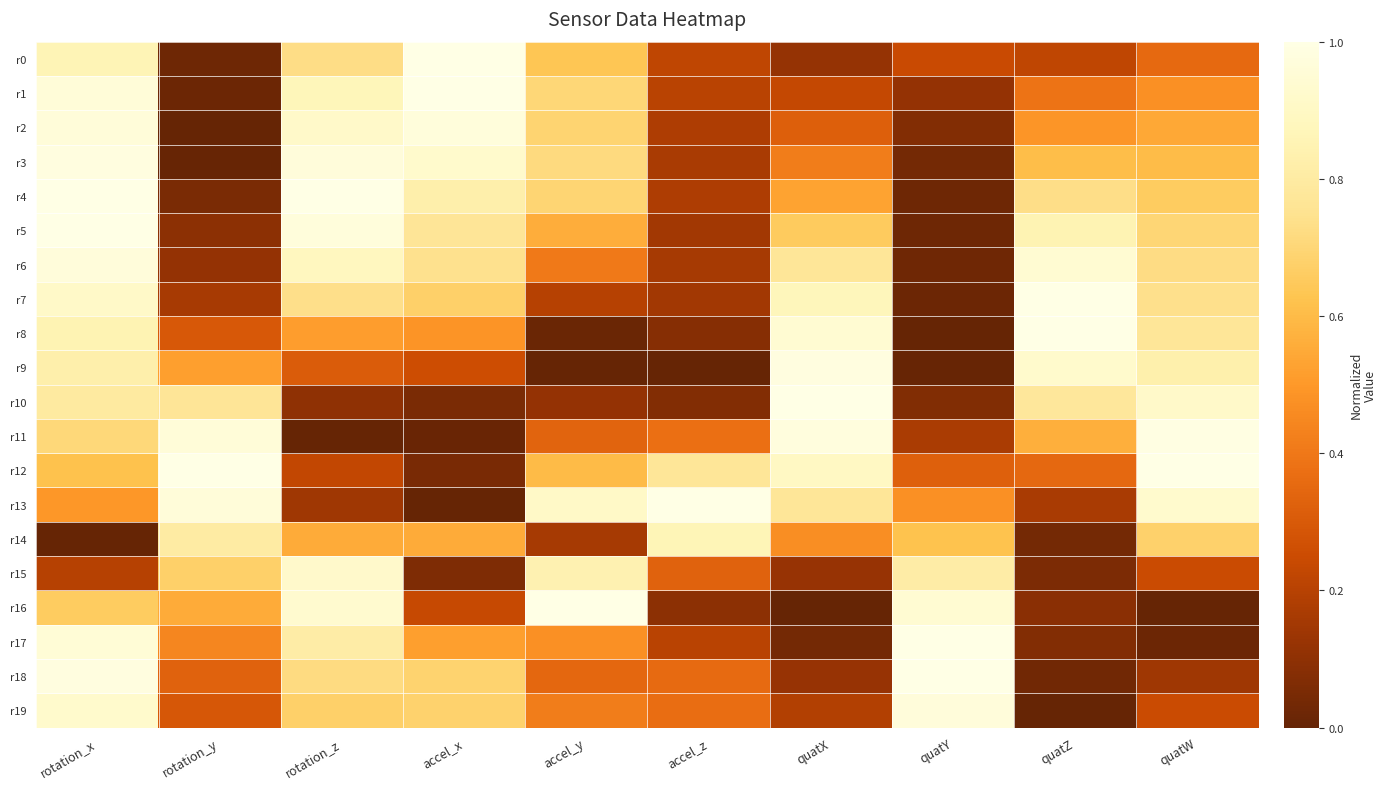

Which series has the largest total across all categories?

r13